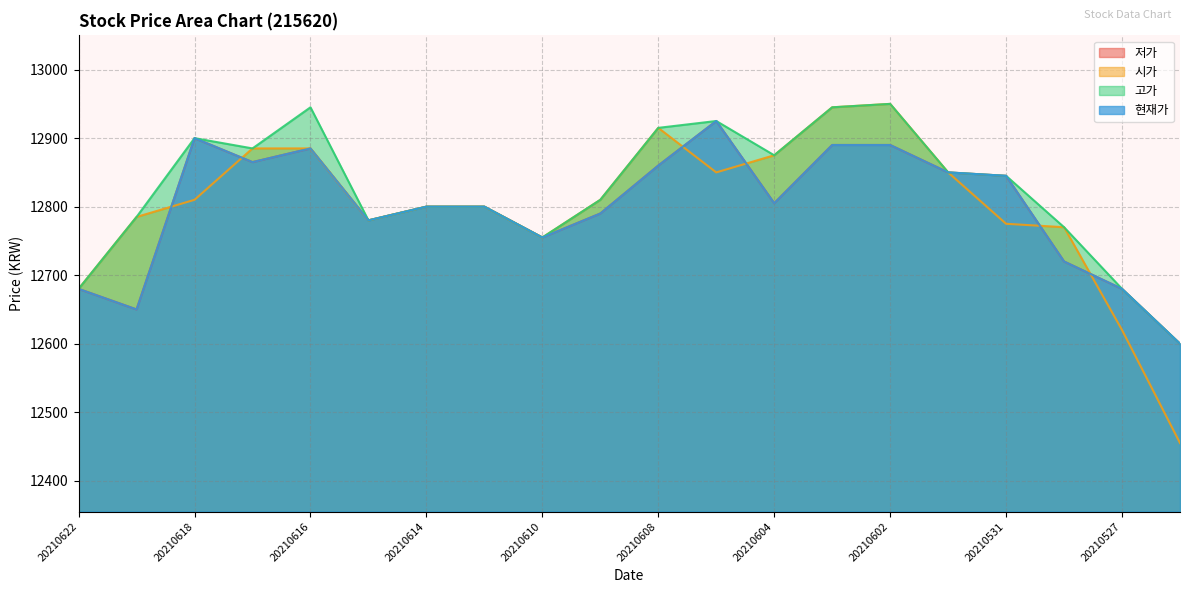

What is the sum of the 시가 values at 20210617 and 20210614?

25685